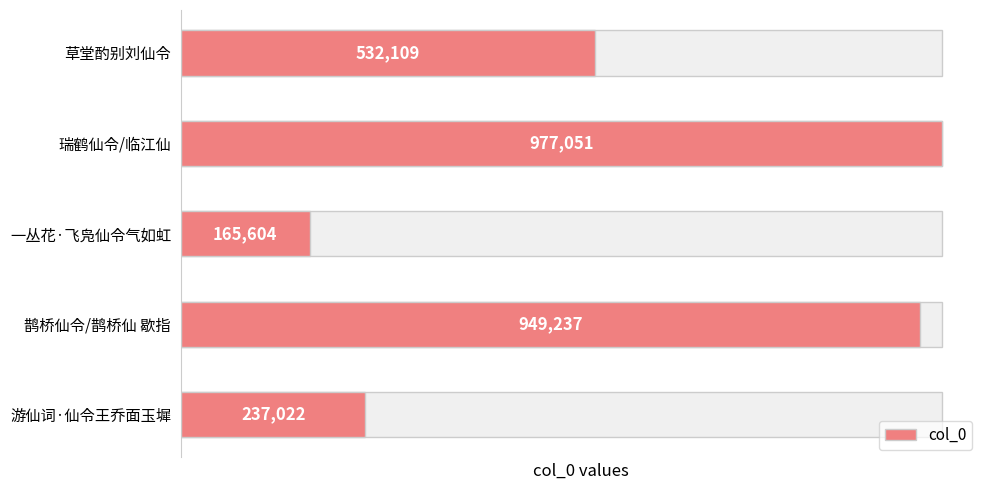

Does the chart contain stacked bars?

No